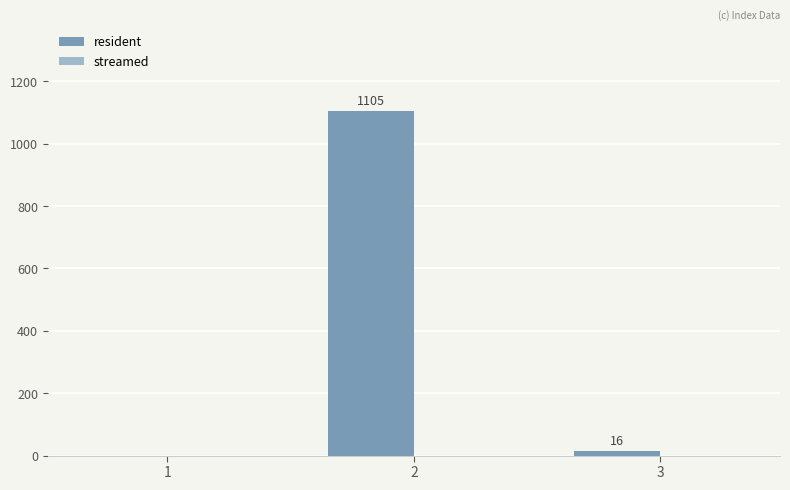

Does the chart contain stacked bars?

No